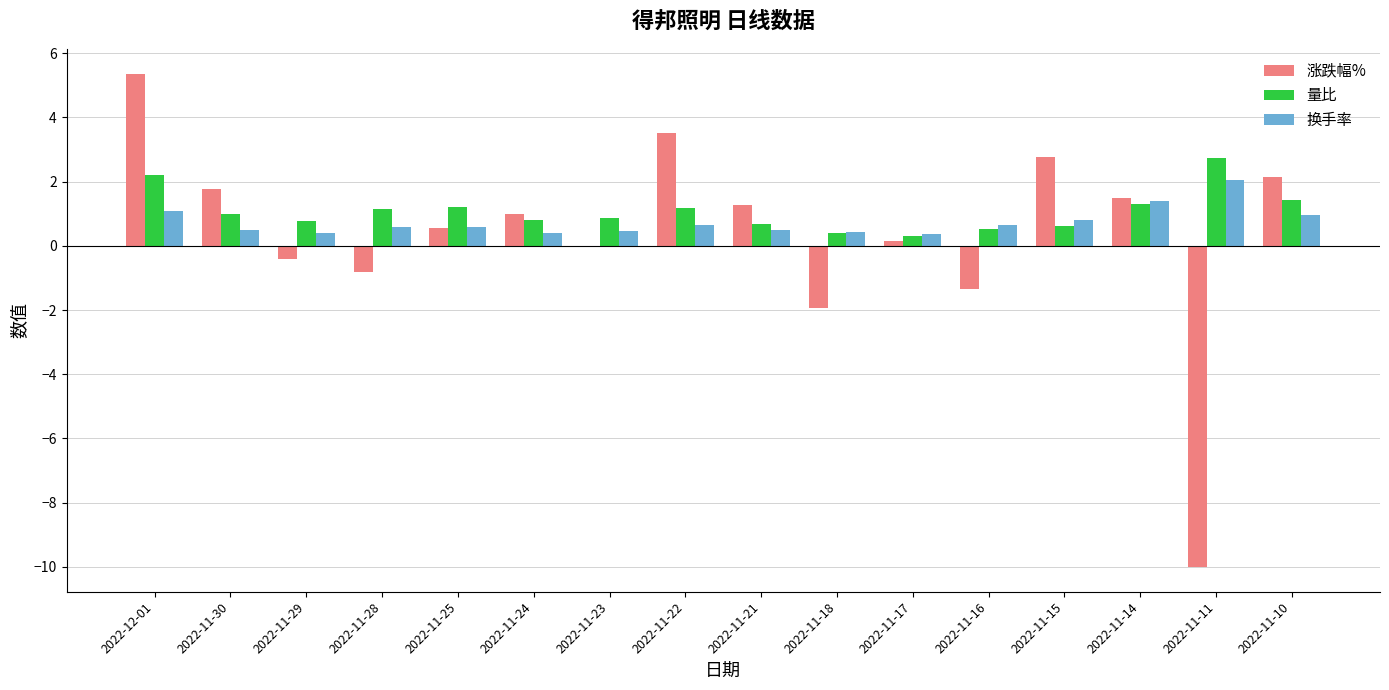

What is the greatest value displayed?

5.4